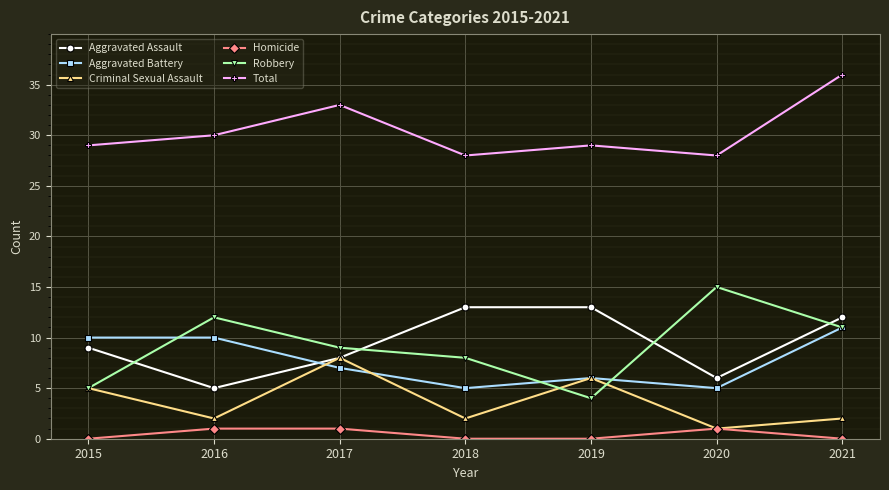

The value of Robbery at 2017 is 9. True or false?

True